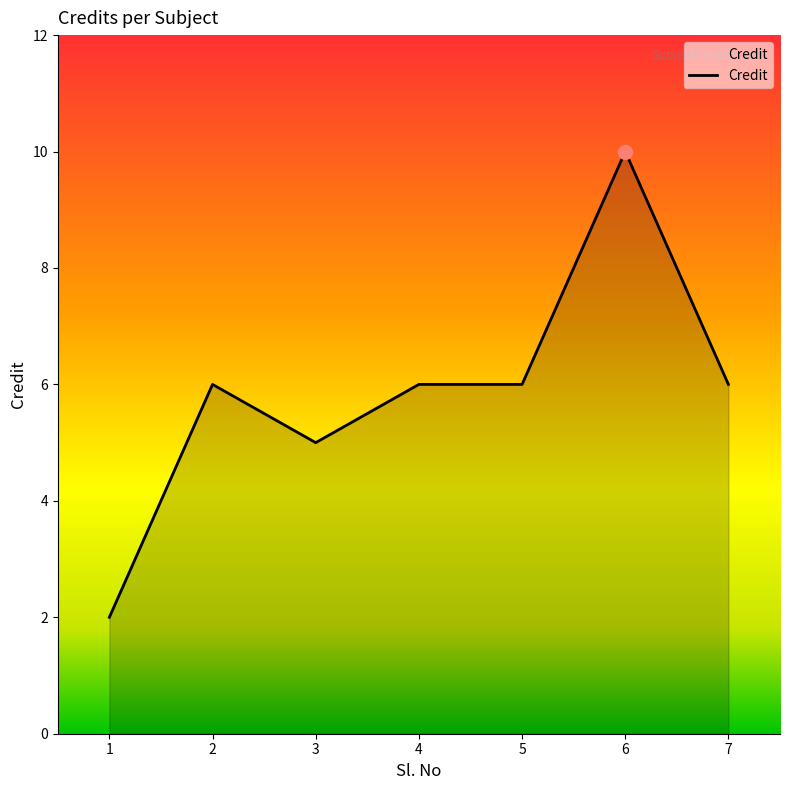

How many values are between 5 and 6?

5